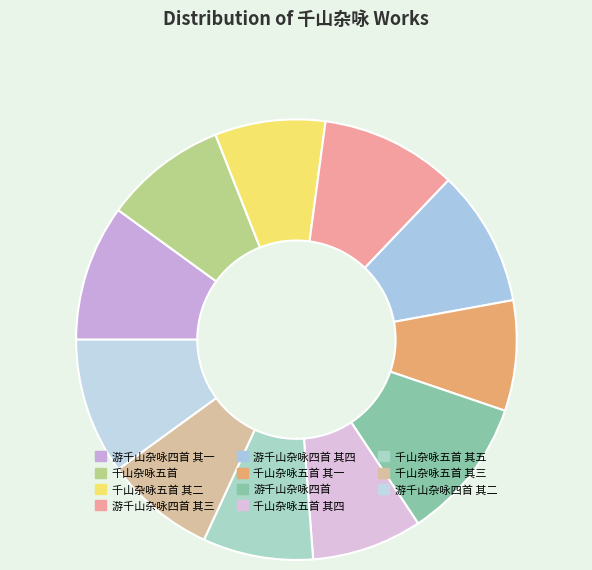

How many segments does this pie chart have?

11